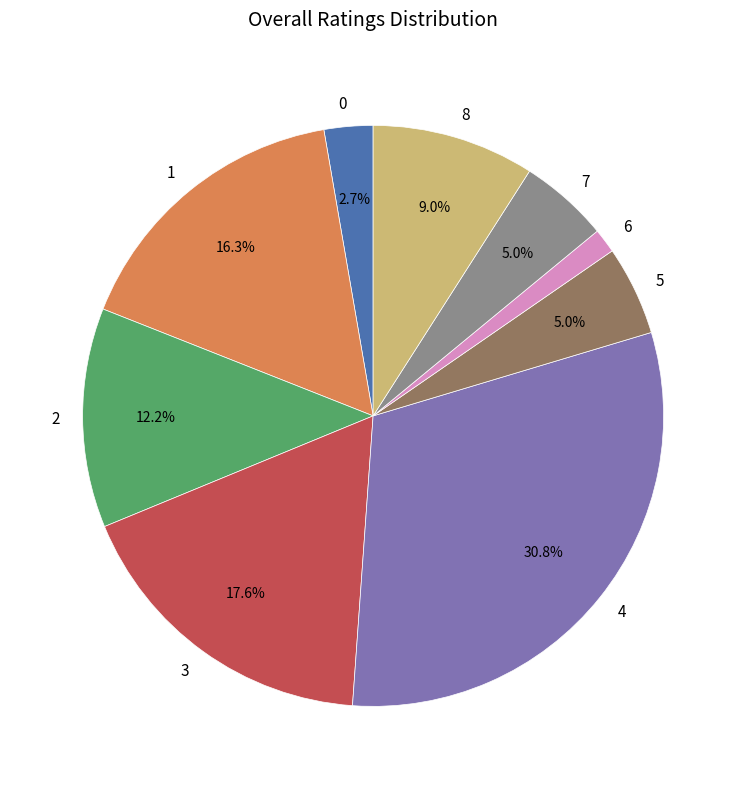

The 8 slice represents 23% of the pie. True or false?

False